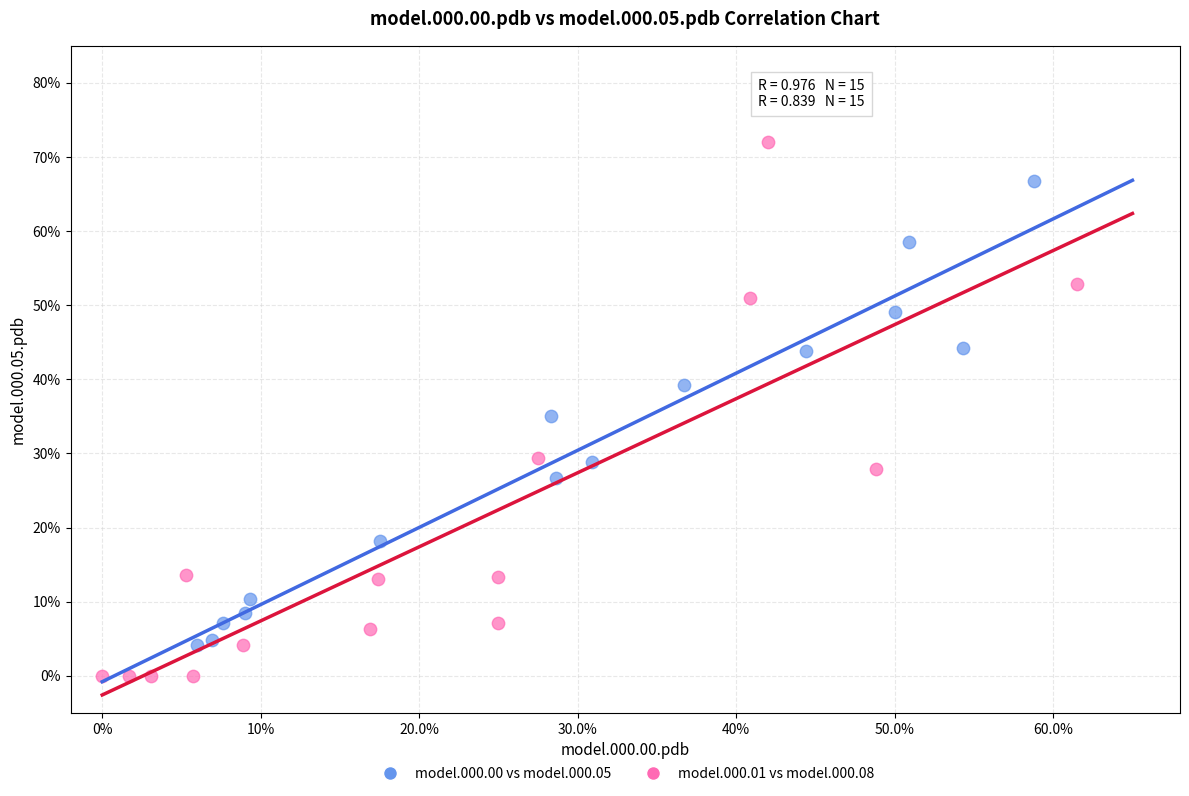

What are all the series names shown in the legend?

model.000.00 vs model.000.05, model.000.01 vs model.000.08